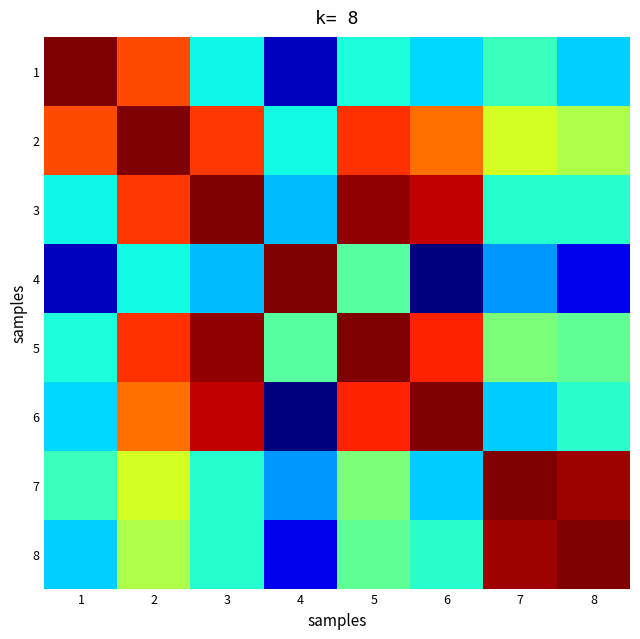

Reading right to left, what are all the values shown in this chart?

1: 8=0.3	7=0.4	6=0.3	5=0.4	4=0.1	3=0.4	2=0.8	1=1.0
2: 8=0.6	7=0.6	6=0.8	5=0.9	4=0.4	3=0.8	2=1.0	1=0.8
3: 8=0.4	7=0.4	6=0.9	5=1.0	4=0.3	3=1.0	2=0.8	1=0.4
4: 8=0.1	7=0.3	6=0.0	5=0.5	4=1.0	3=0.3	2=0.4	1=0.1
5: 8=0.5	7=0.5	6=0.9	5=1.0	4=0.5	3=1.0	2=0.9	1=0.4
6: 8=0.4	7=0.3	6=1.0	5=0.9	4=0.0	3=0.9	2=0.8	1=0.3
7: 8=1.0	7=1.0	6=0.3	5=0.5	4=0.3	3=0.4	2=0.6	1=0.4
8: 8=1.0	7=1.0	6=0.4	5=0.5	4=0.1	3=0.4	2=0.6	1=0.3